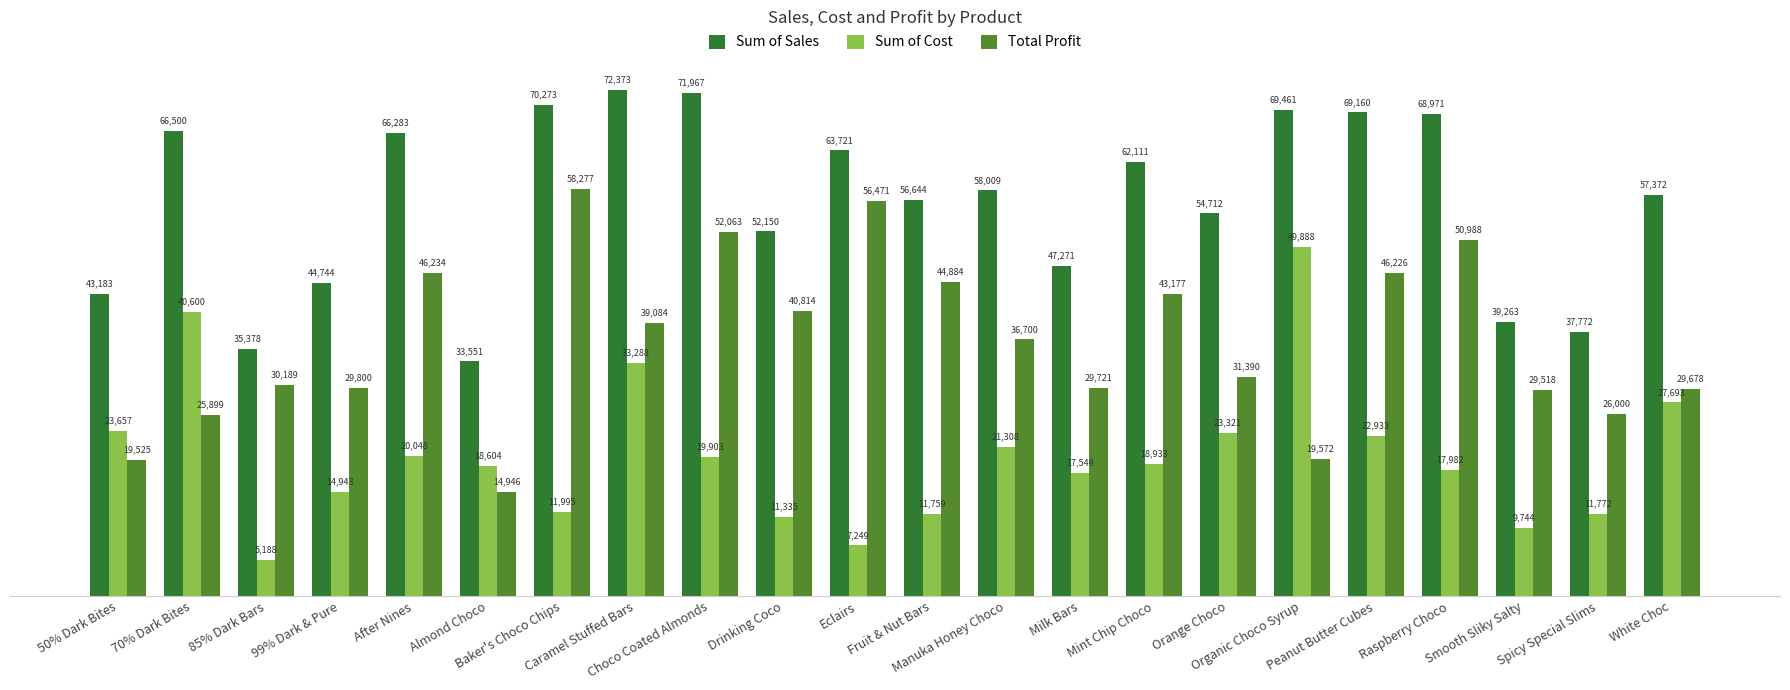

Which series has the largest range (max minus min)?

Sum of Cost